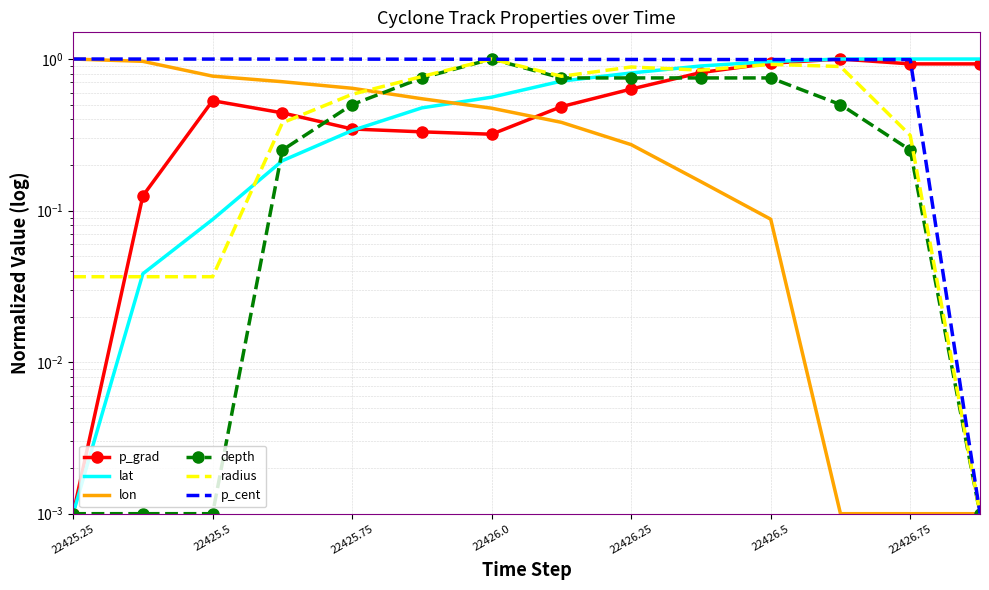

Which series has the widest spread of values?

p_grad